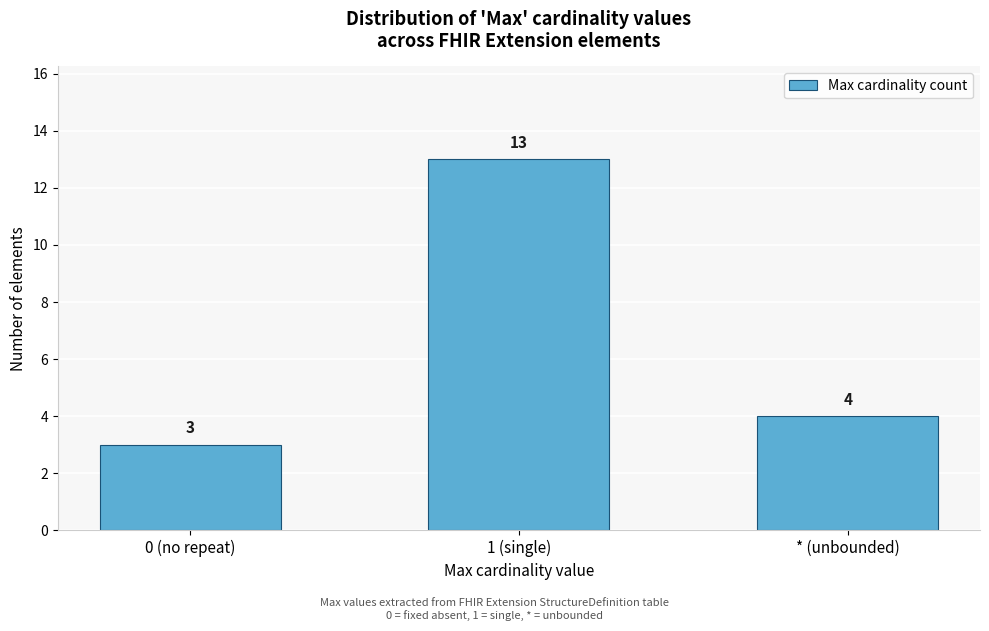

Reading left to right, what are all the values shown in this chart?

3	13	4